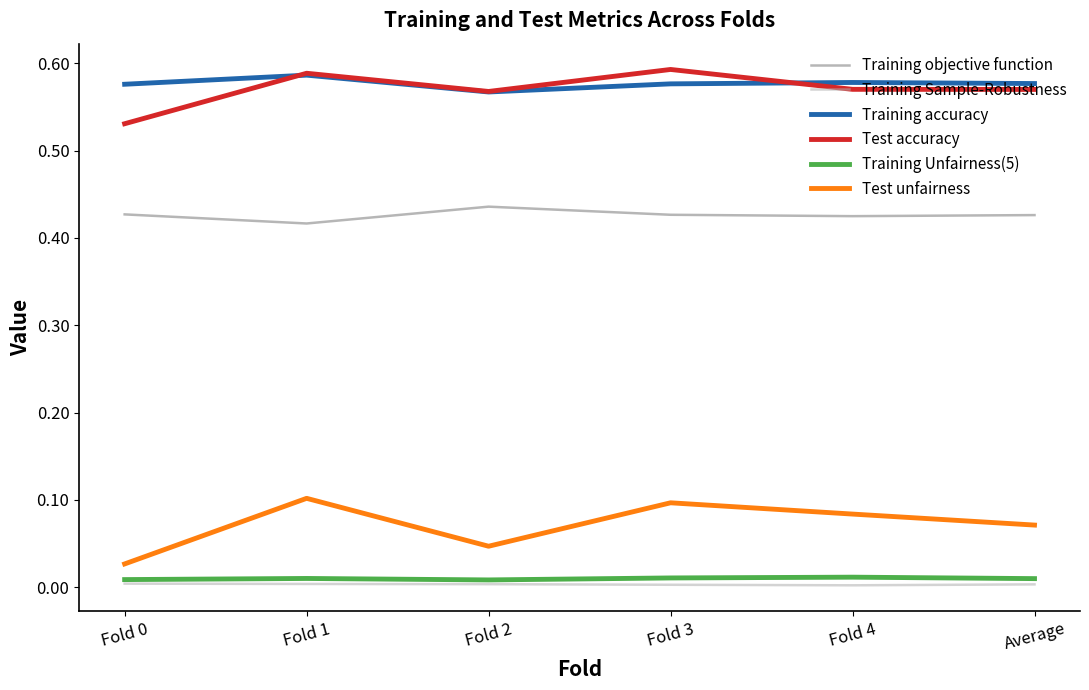

True or false: Test accuracy and Training Unfairness(5) cross at least once.

False